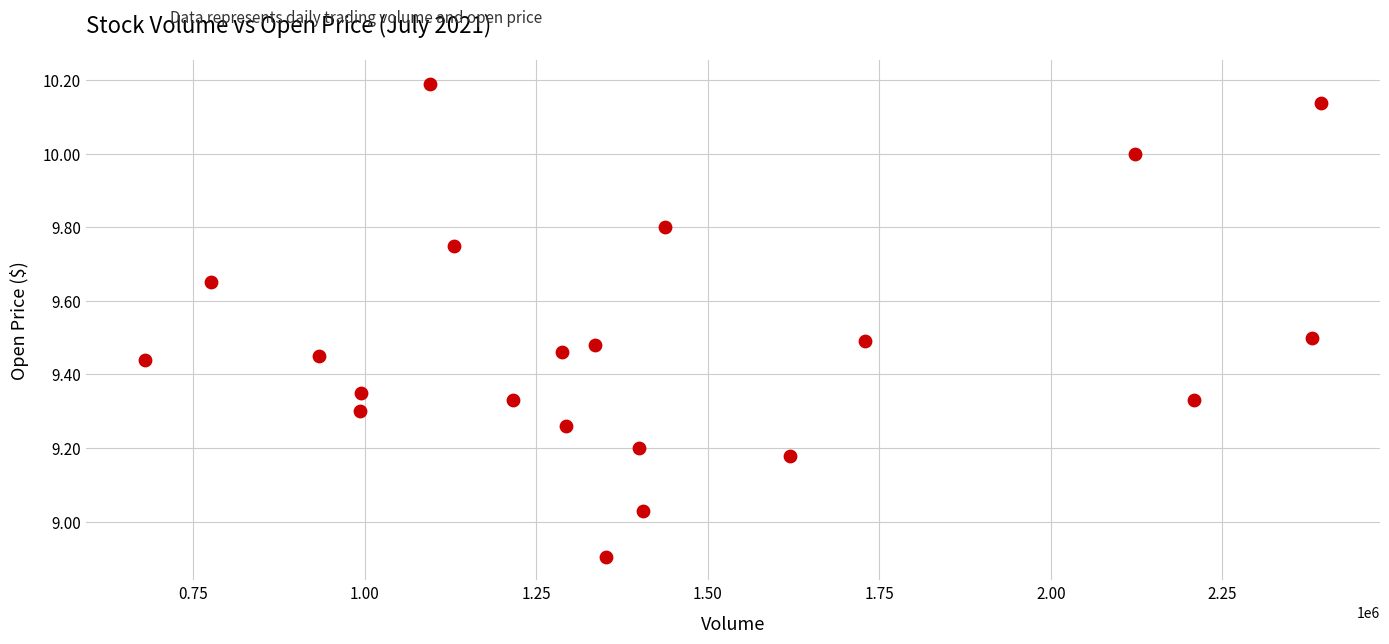

What is the range of Y values (max minus min)?

1.3